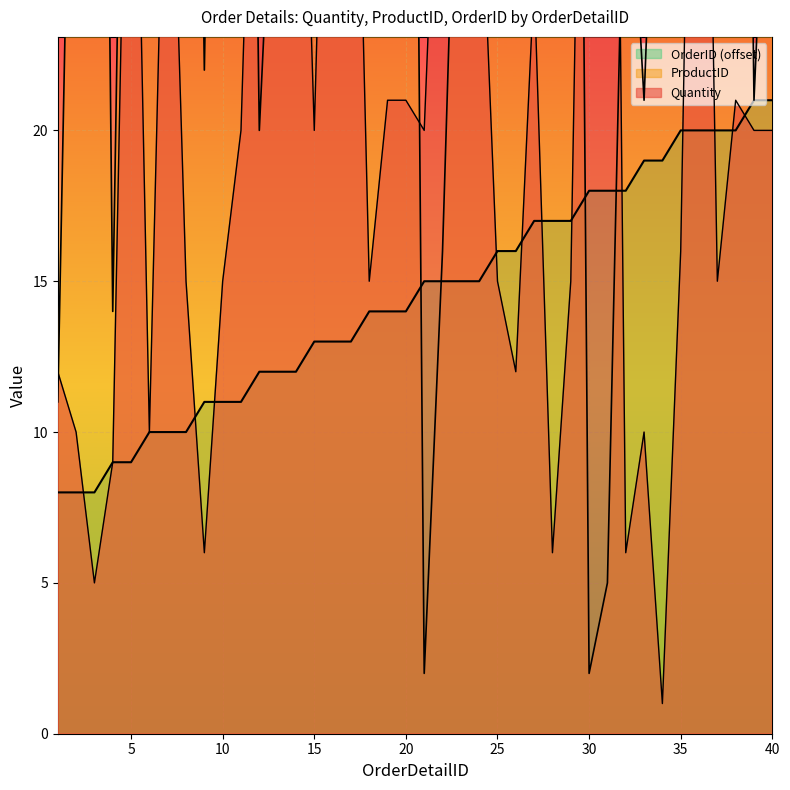

What is the value of the ProductID point at the 39th from the left?

21